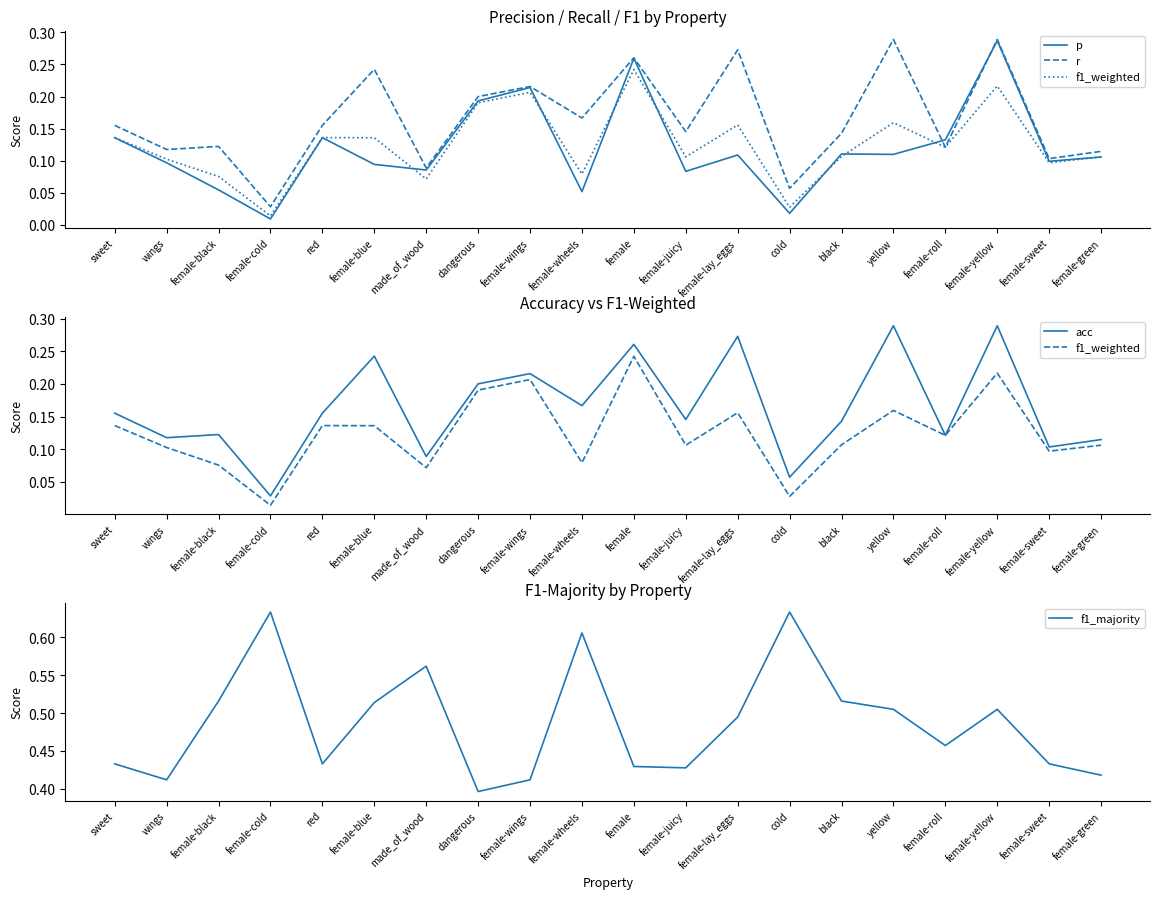

How many times do f1_weighted and p cross each other?

8